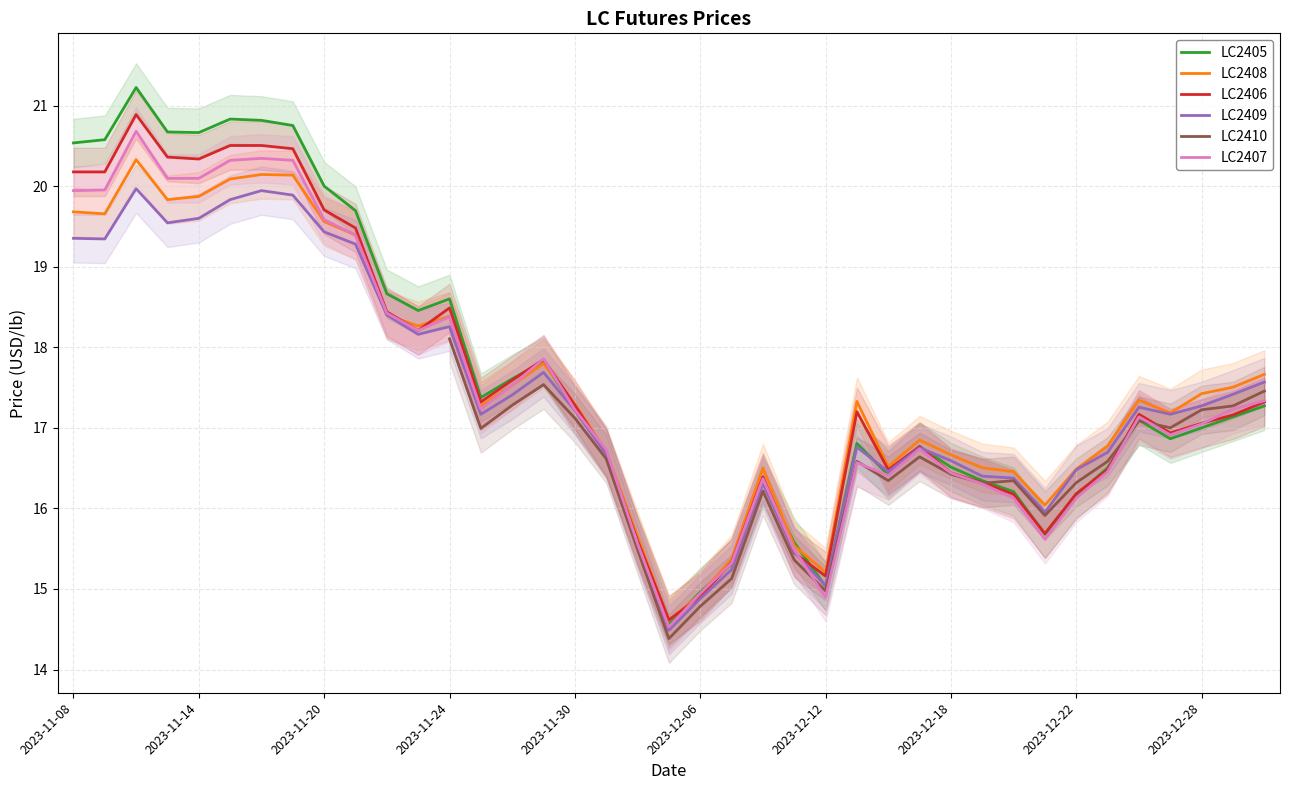

What is the average value of the LC2408 series?

17.6